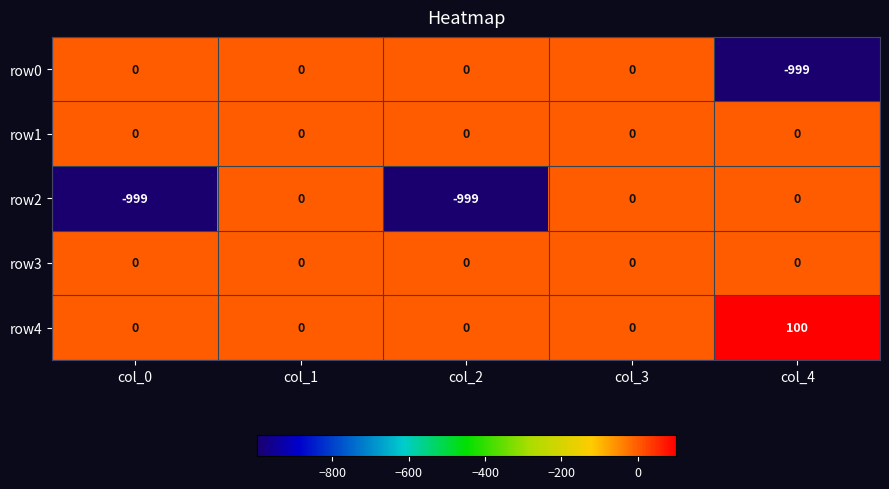

Which series has the largest total across all categories?

row4